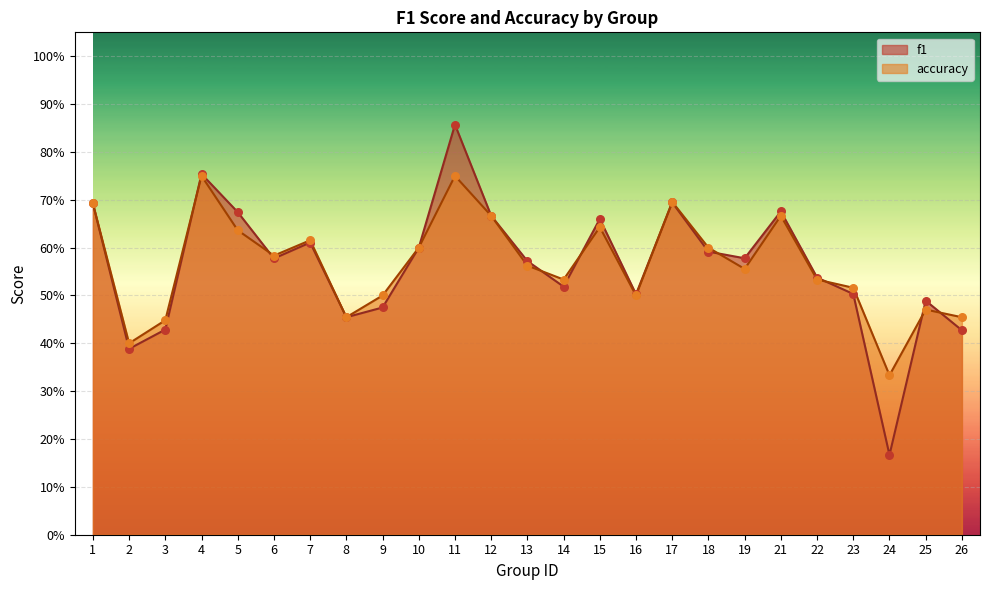

At which category is the sum across all series the highest?

11